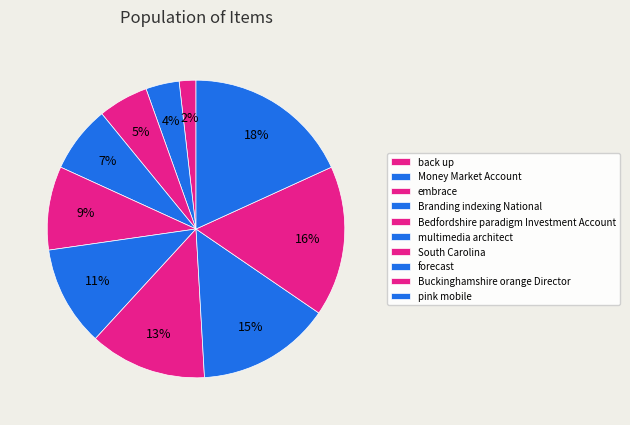

Count the number of slices in the pie.

10